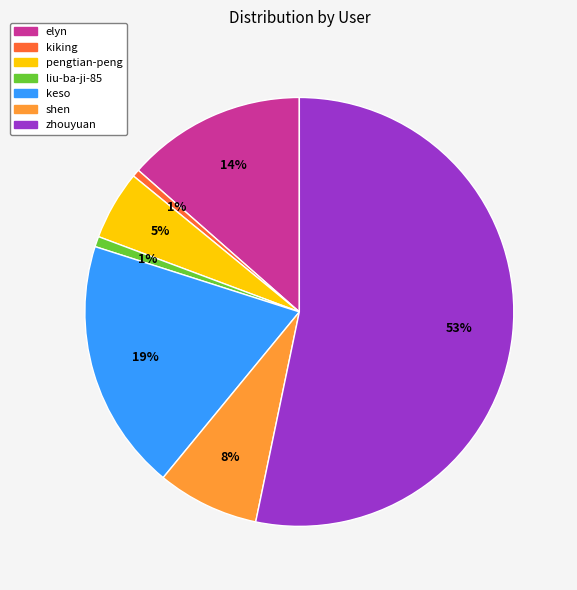

Which slice is the largest?

zhouyuan